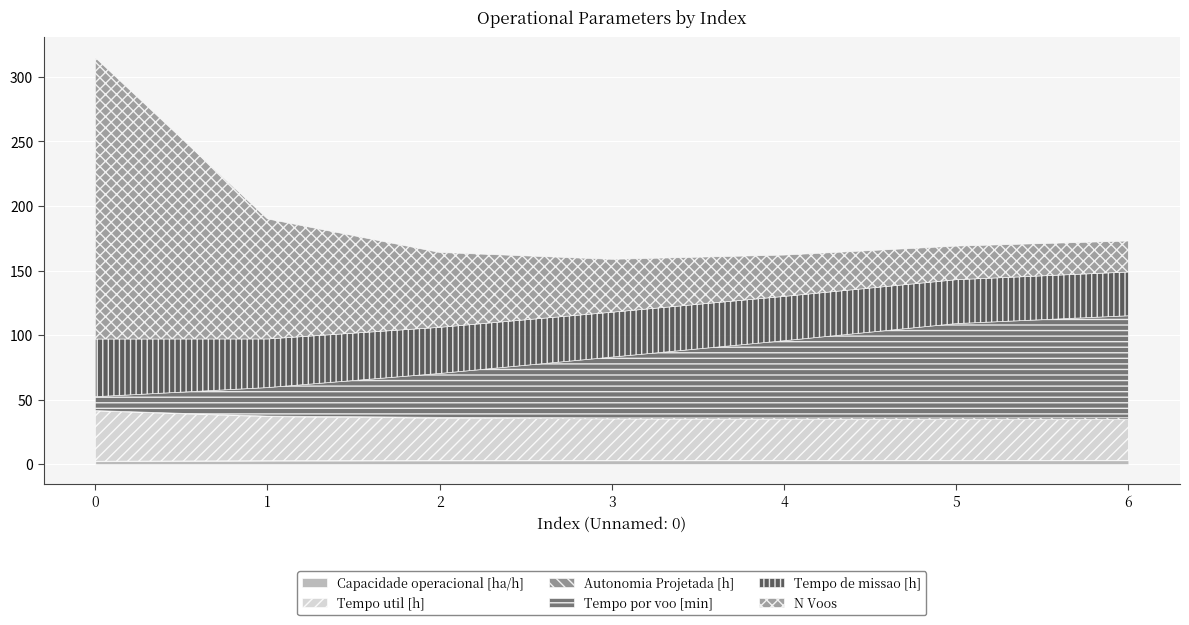

What is the approximate value of Tempo por voo [min] at 1?

22.1